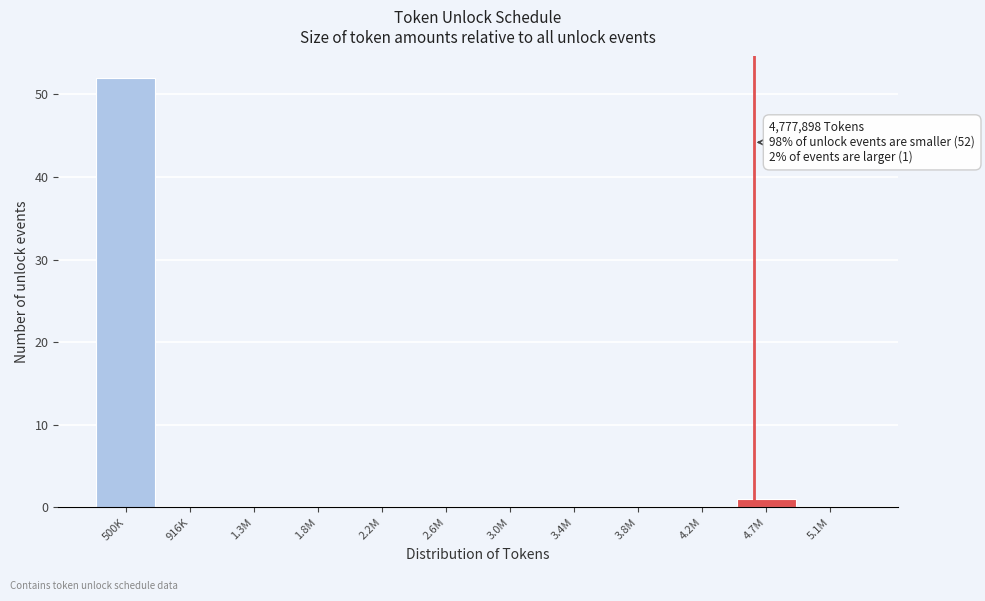

Reading left to right, extract all data points from this chart.

500K=52	916K=0	1.3M=0	1.8M=0	2.2M=0	2.6M=0	3.0M=0	3.4M=0	3.8M=0	4.2M=0	4.7M=1	5.1M=0